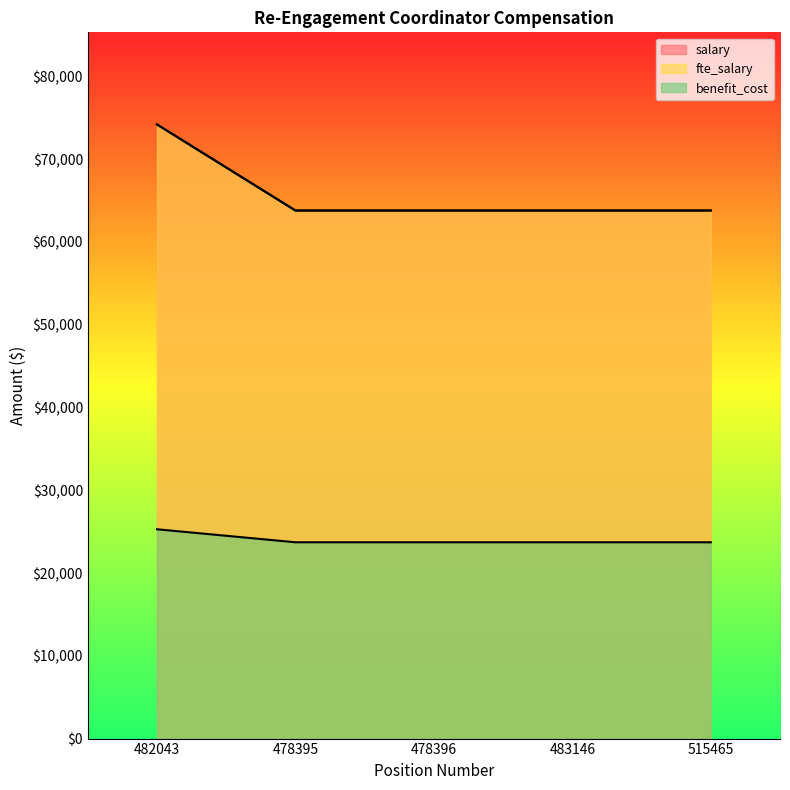

True or false: benefit_cost and salary intersect in this chart.

False